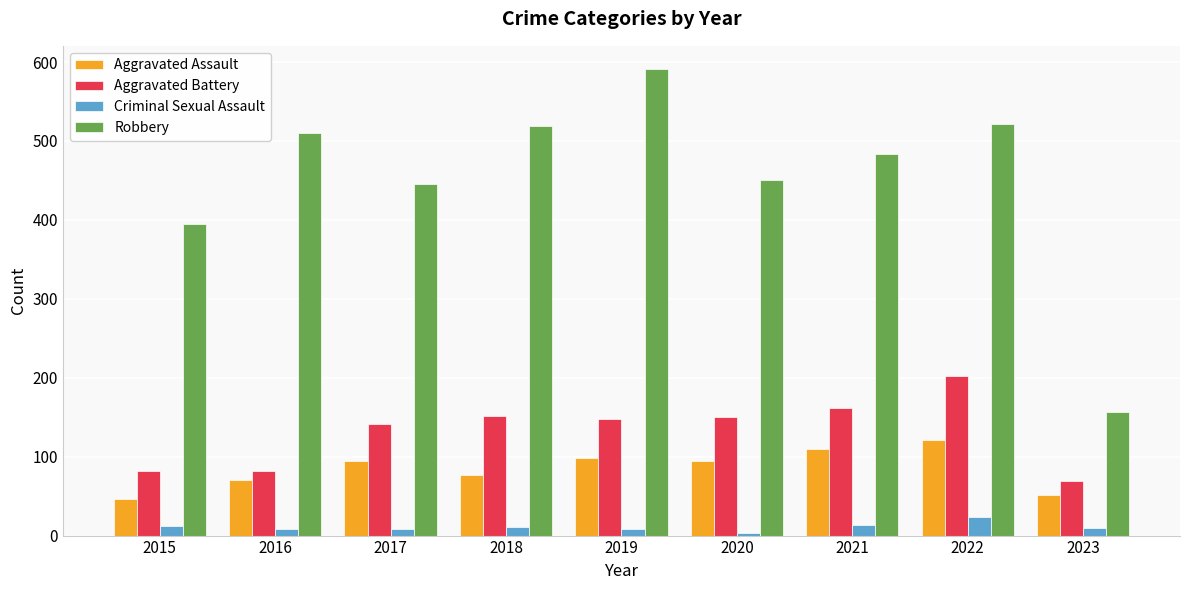

Read the Aggravated Battery value at 2019.

148